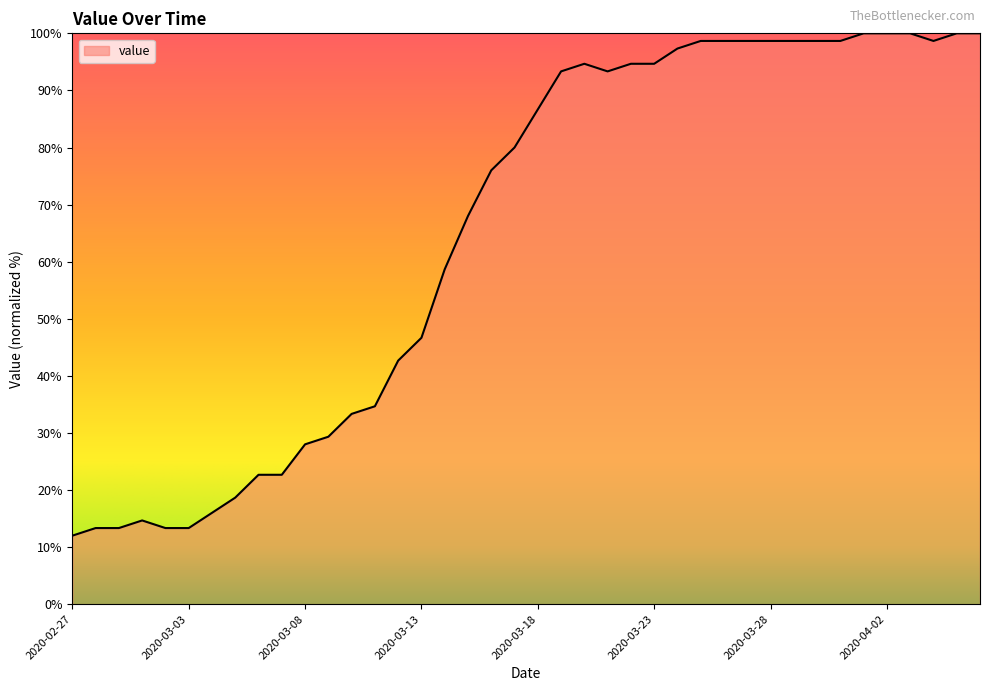

Reading left to right, list all the values displayed in this chart.

12.0	13.3	13.3	14.7	13.3	13.3	16.0	18.7	22.7	22.7	28.0	29.3	33.3	34.7	42.7	46.7	58.7	68.0	76.0	80.0	86.7	93.3	94.7	93.3	94.7	94.7	97.3	98.7	98.7	98.7	98.7	98.7	98.7	98.7	100.0	100.0	100.0	98.7	100.0	100.0